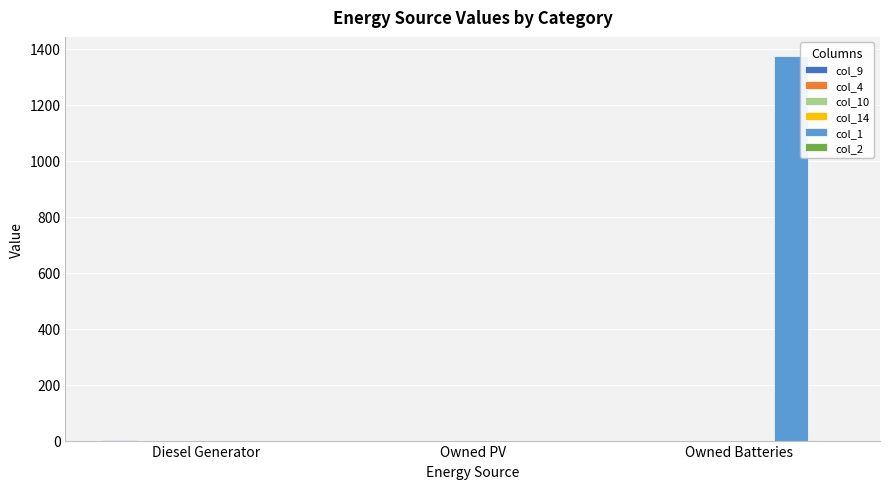

Between Owned Batteries and Diesel Generator, which is larger?

Diesel Generator